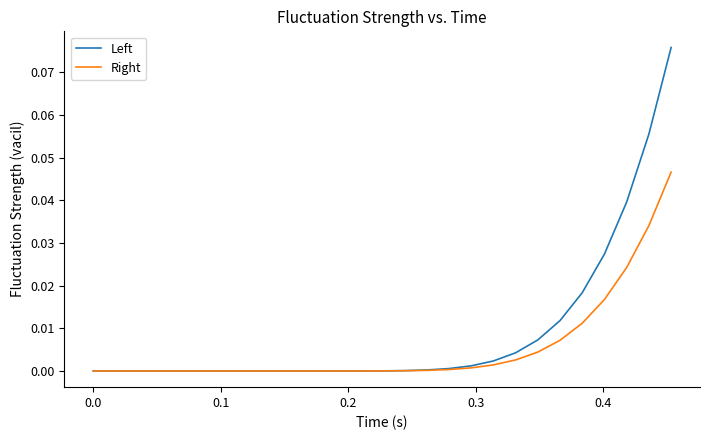

Which series has the largest total across all categories?

Left